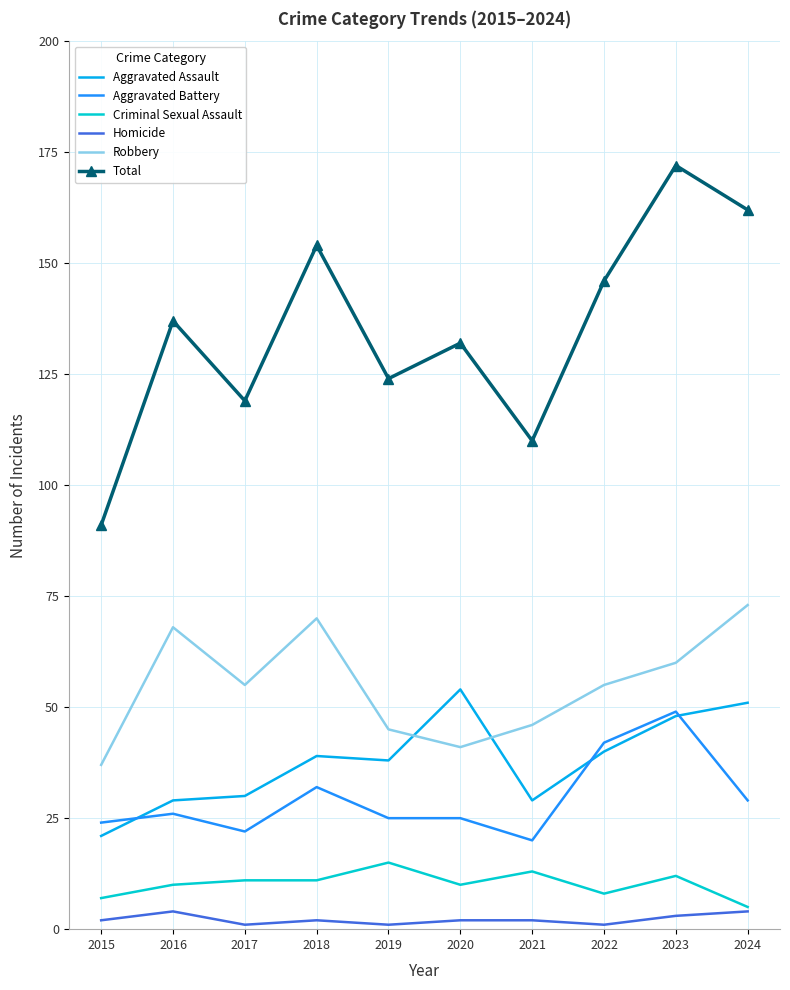

At which category is the sum across all series the highest?

2023